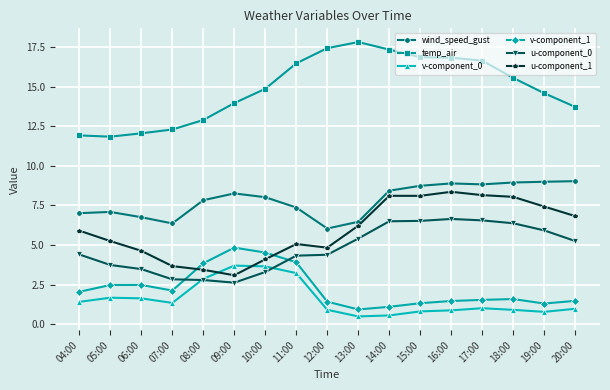

True or false: v-component_1 and temp_air intersect in this chart.

False